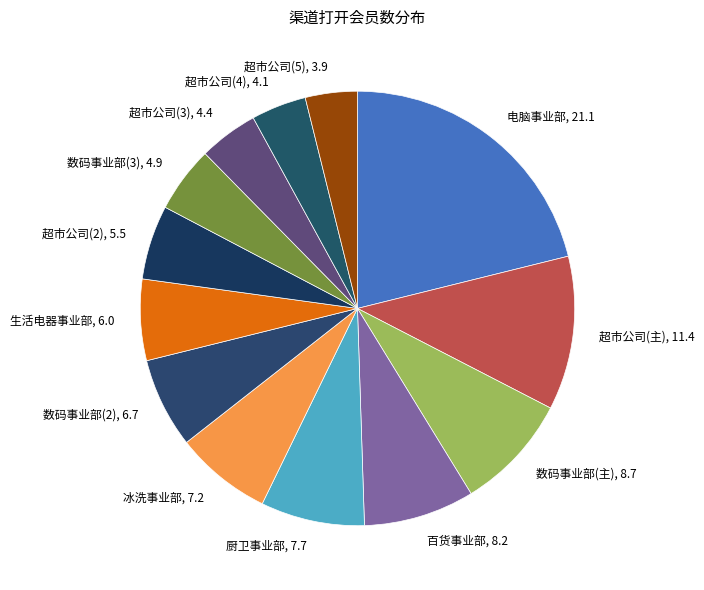

Is the sum of 数码事业部(主), 8.7 and 电脑事业部, 21.1 greater than half?

No